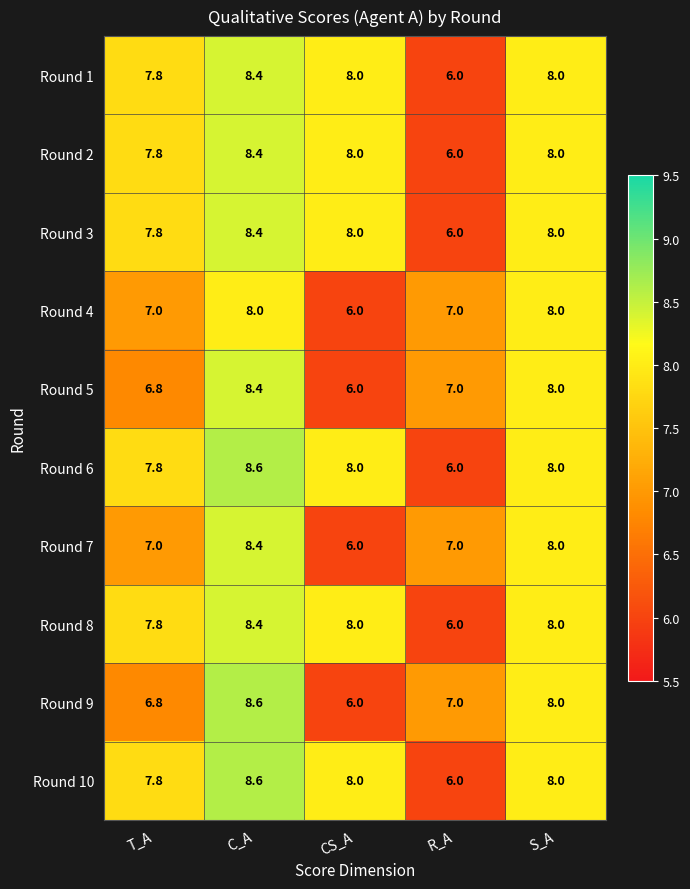

What is the difference between the highest and lowest values at R_A?

1.0